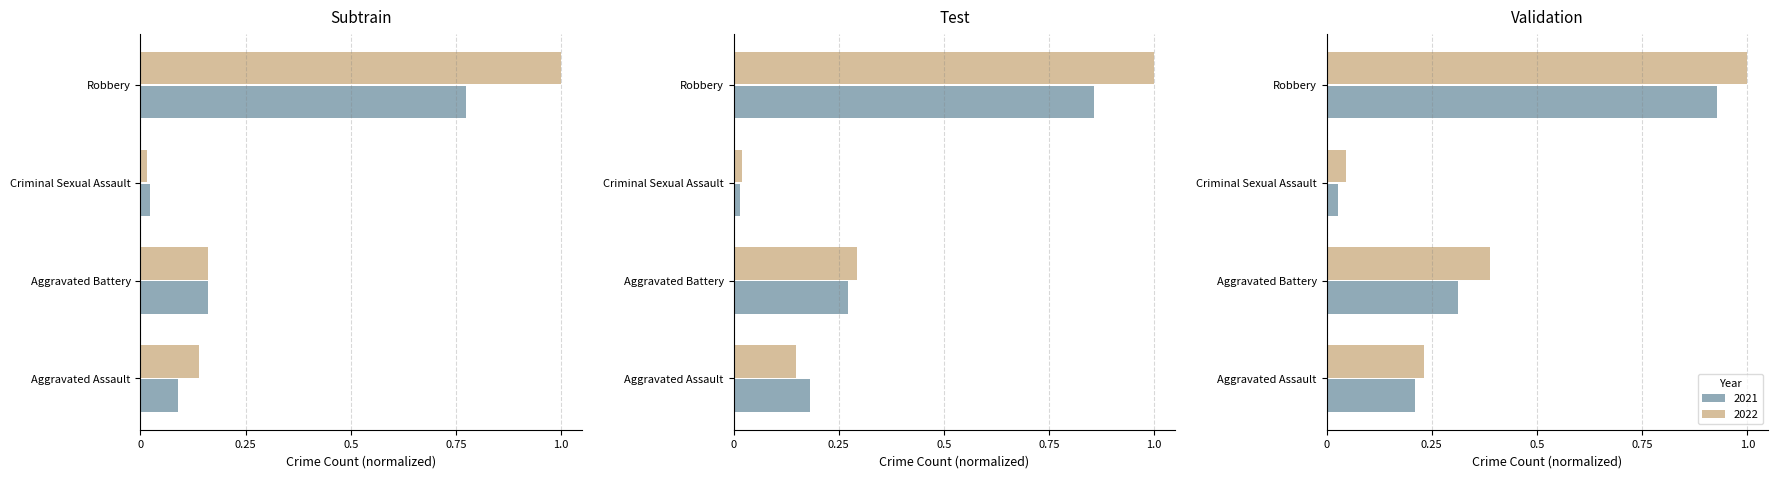

Which category has the highest value across all series?

Robbery